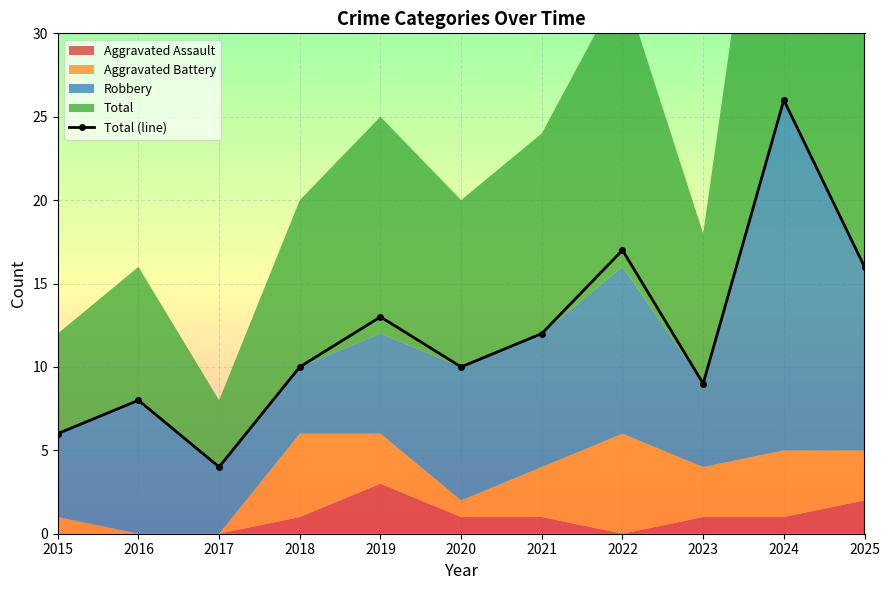

How many interior local peaks (higher than both neighbors) does the data have?

4